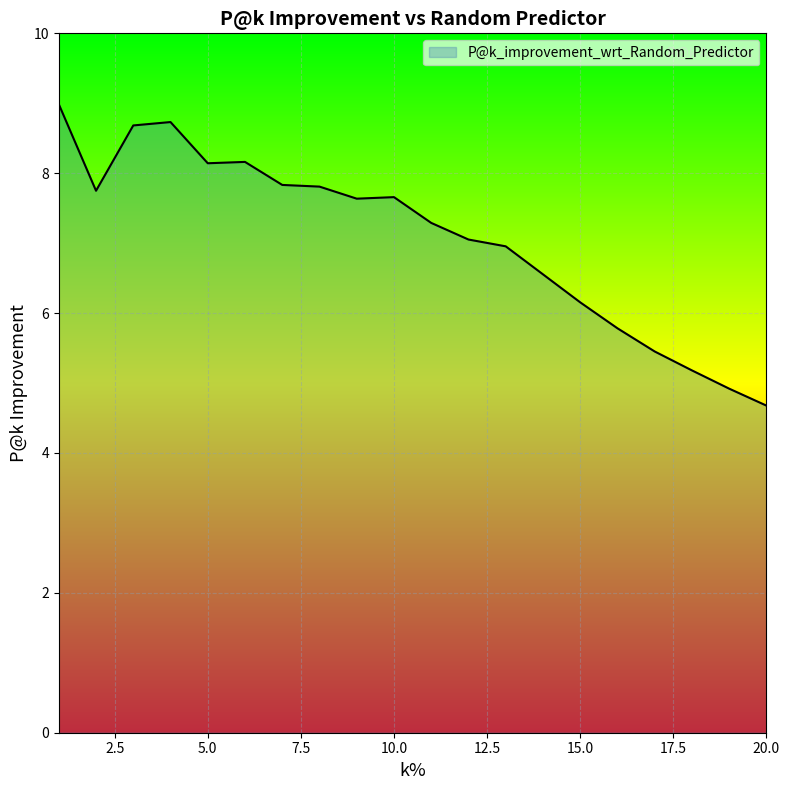

How many series are shown in this chart?

1